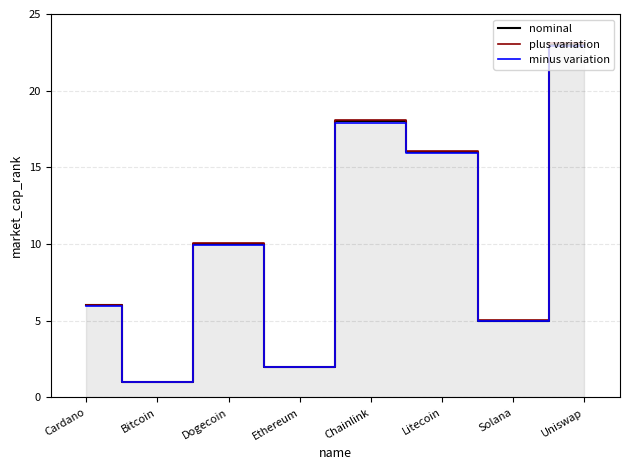

In nominal, how many points are lower than both neighbors (excluding endpoints)?

3